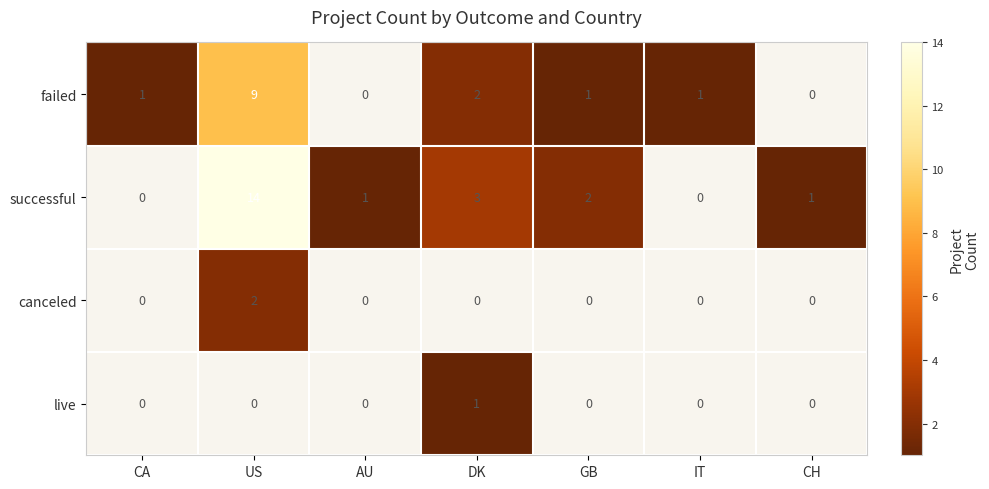

The value of successful at US is 4. True or false?

False